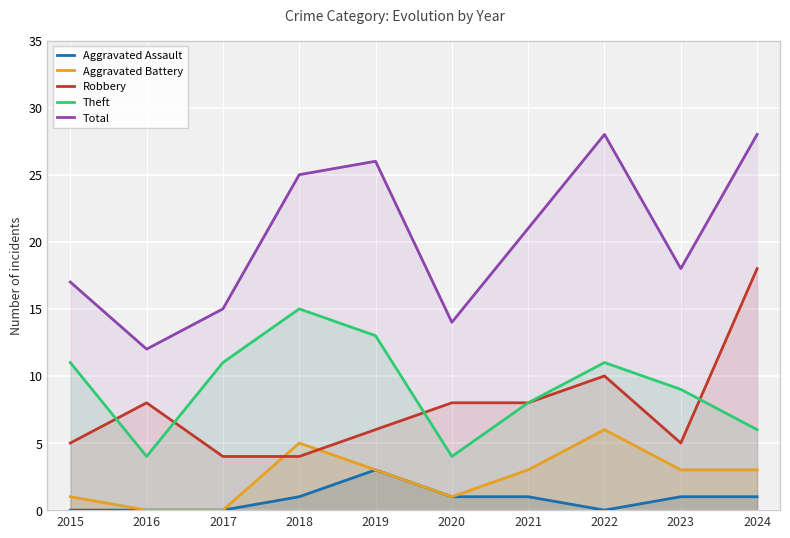

True or false: Theft and Aggravated Assault cross at least once.

False